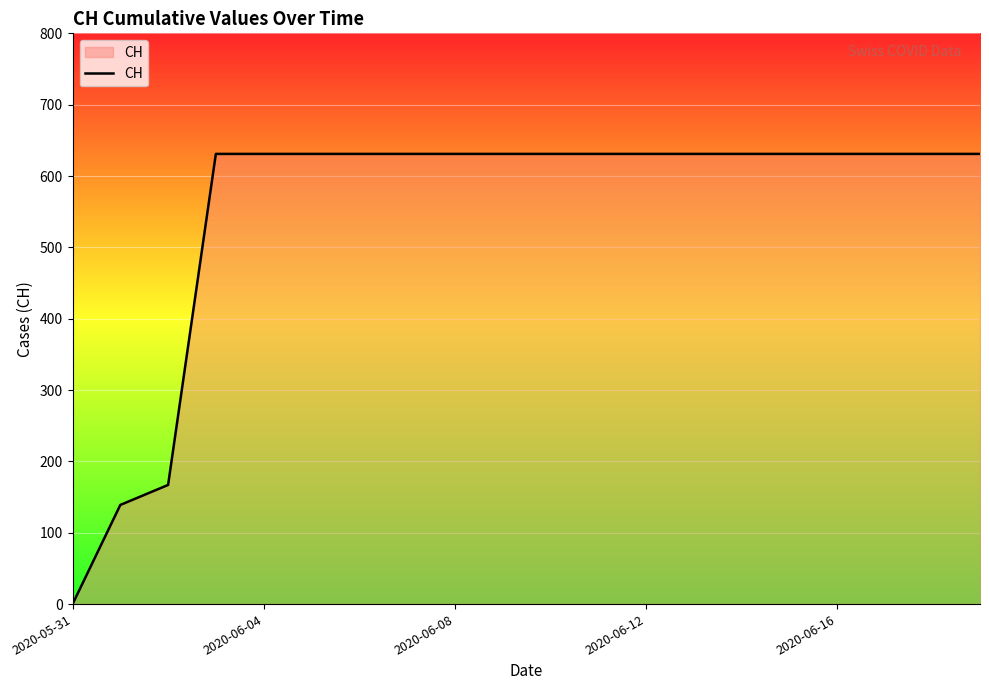

How many distinct data groups are displayed?

1